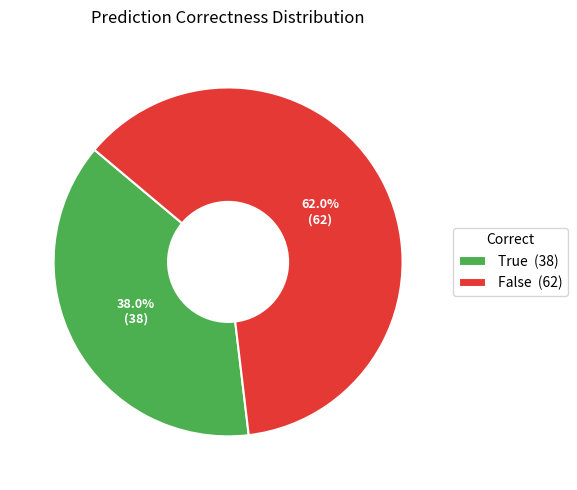

Which category accounts for the majority?

False